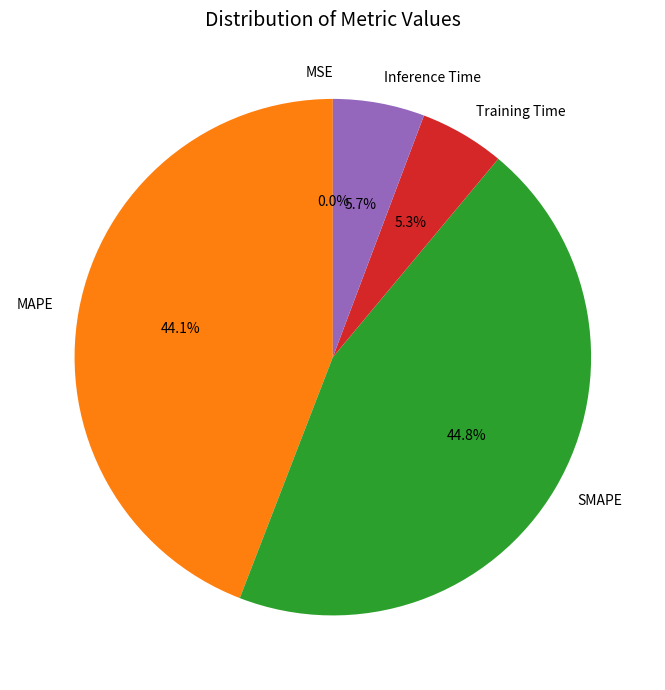

Which category has the biggest portion of the pie?

SMAPE